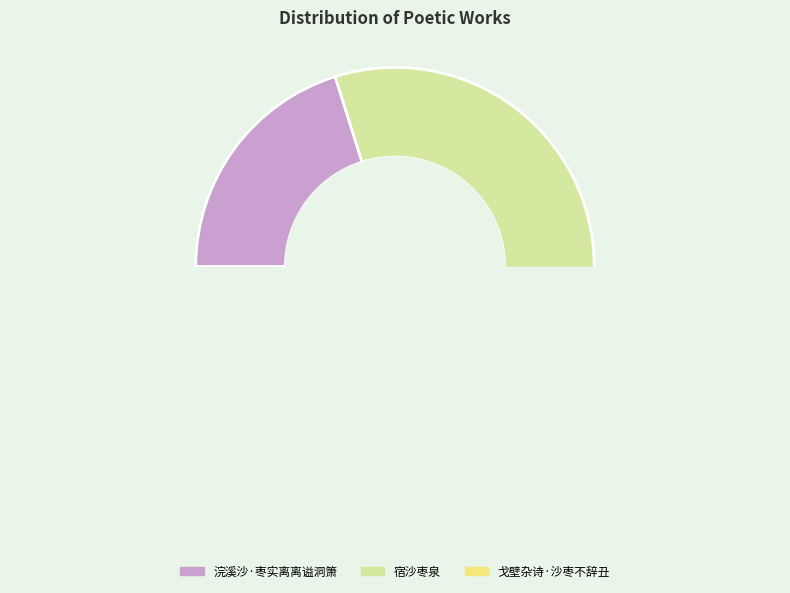

True or false: 戈壁杂诗·沙枣不辞丑 accounts for 31% of the total.

False